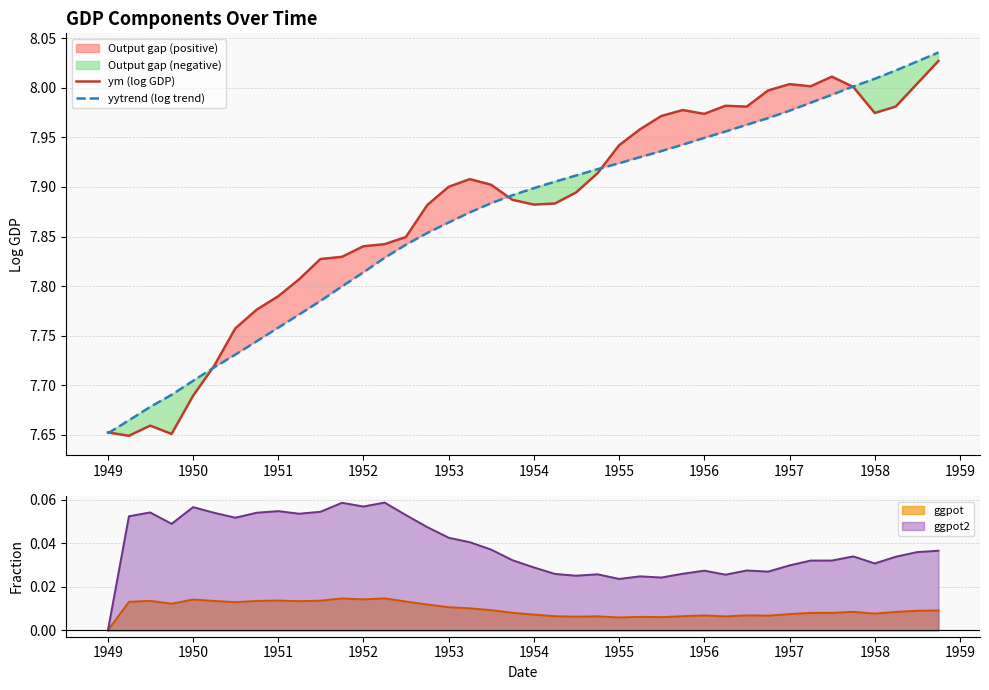

At which label is yytrend (log trend) closest to 7?

1949